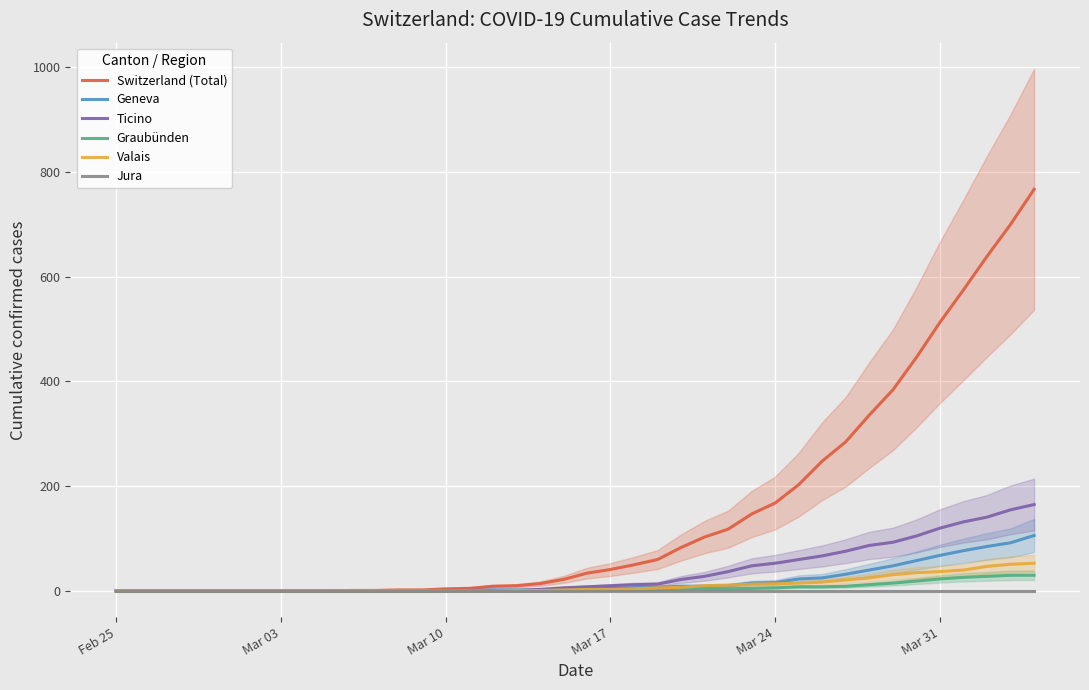

Reading left to right, what are all the values shown in this chart?

Switzerland (Total): 0	0	0	0	0	0	0	0	0	0	1	1	2	2	4	5	9	10	14	22	34	41	50	60	83	103	118	147	168	203	248	285	336	384	446	513	575	639	700	767
Geneva: 0	0	0	0	0	0	0	0	0	0	0	0	0	0	1	1	2	2	2	4	4	5	6	7	9	9	10	15	16	23	25	32	40	48	58	68	77	85	92	106
Ticino: 0	0	0	0	0	0	0	0	0	0	0	0	0	0	1	1	1	1	3	6	8	10	12	13	22	28	37	48	53	60	67	76	87	93	105	120	132	141	155	165
Graubünden: 0	0	0	0	0	0	0	0	0	0	0	0	0	0	0	0	0	0	0	0	1	1	1	2	3	4	4	5	6	8	8	9	12	15	19	23	26	28	30	30
Valais: 0	0	0	0	0	0	0	0	0	0	0	0	0	0	0	0	0	1	1	2	3	3	4	6	7	10	11	13	14	15	17	21	25	31	35	37	40	47	51	53
Jura: 0	0	0	0	0	0	0	0	0	0	0	0	0	0	0	0	0	0	0	0	0	0	0	0	0	0	0	0	0	0	0	0	0	0	0	0	0	0	0	0